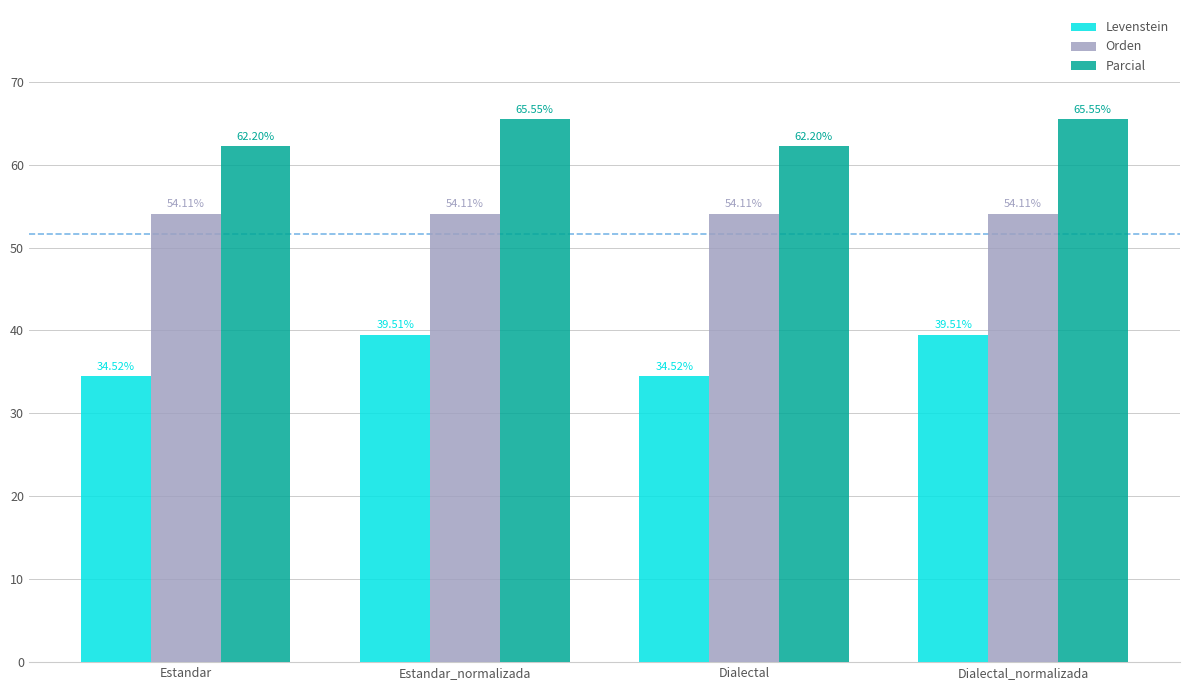

The value of Parcial at Estandar is 33.0. True or false?

False